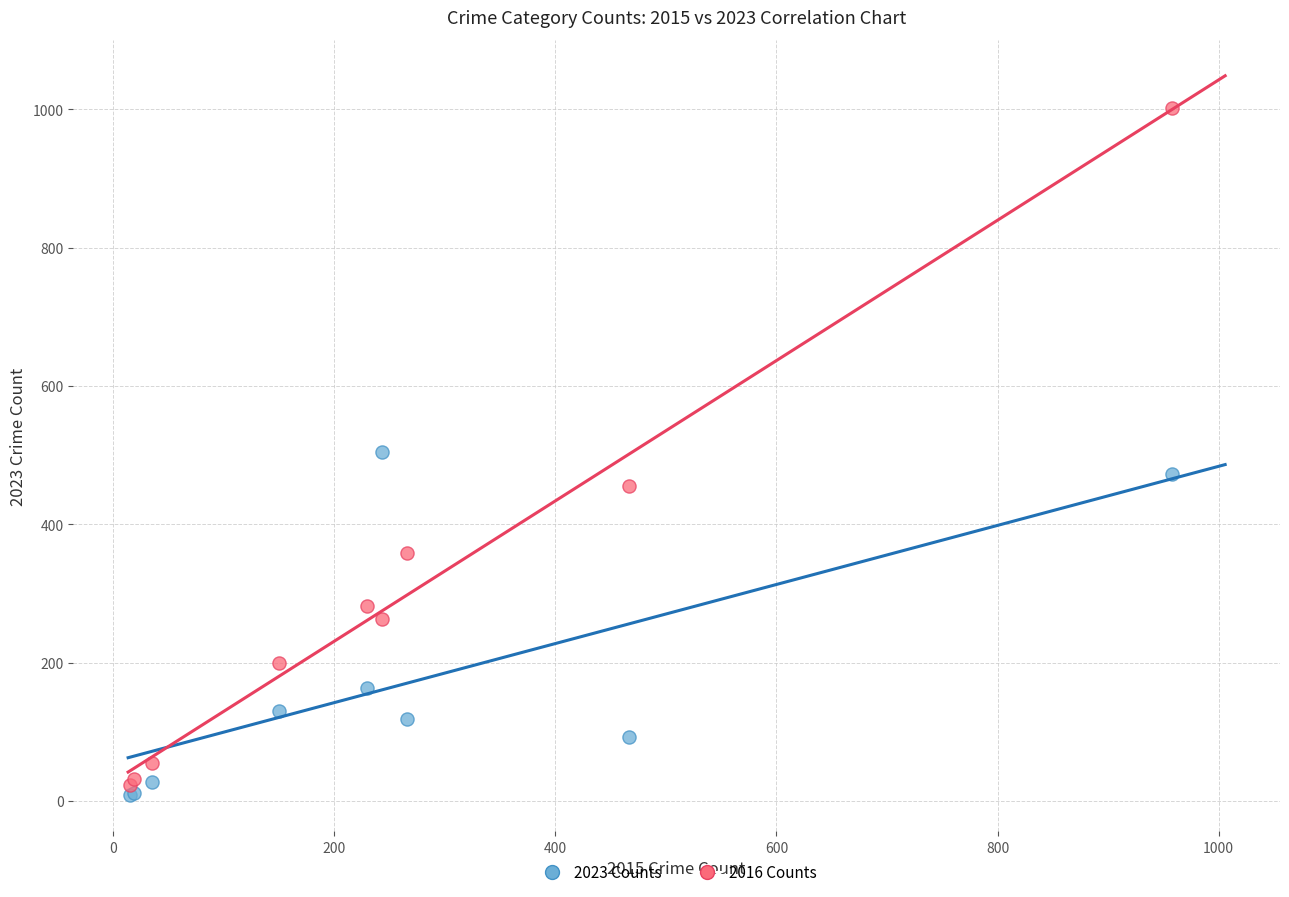

What are all the series names shown in the legend?

2023 Counts, 2016 Counts